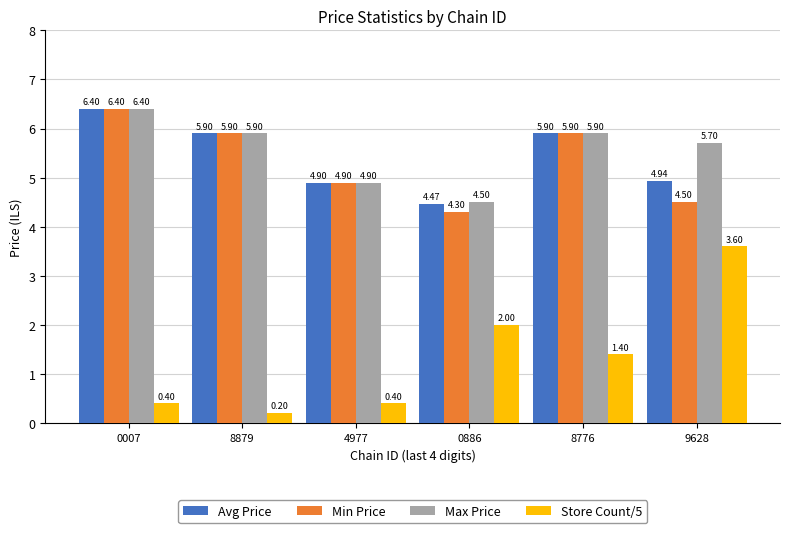

Where does the Avg Price series first go above 5?

0007